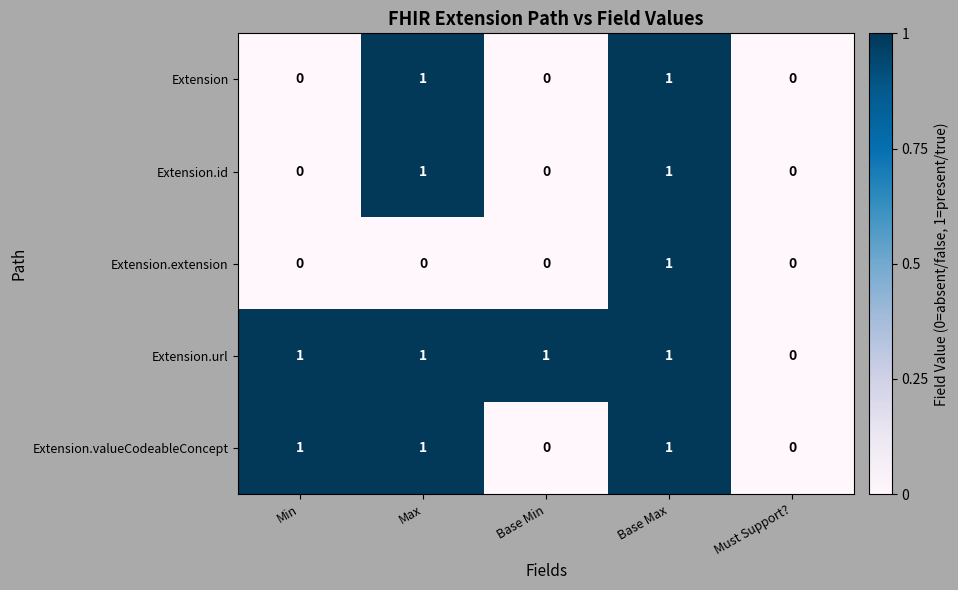

At which label is Extension.url closest to 0?

Must Support?